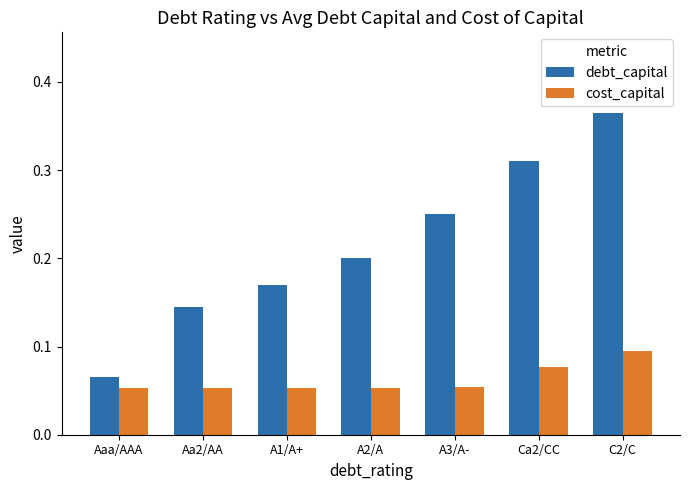

At which category does the chart reach its peak across all series?

C2/C